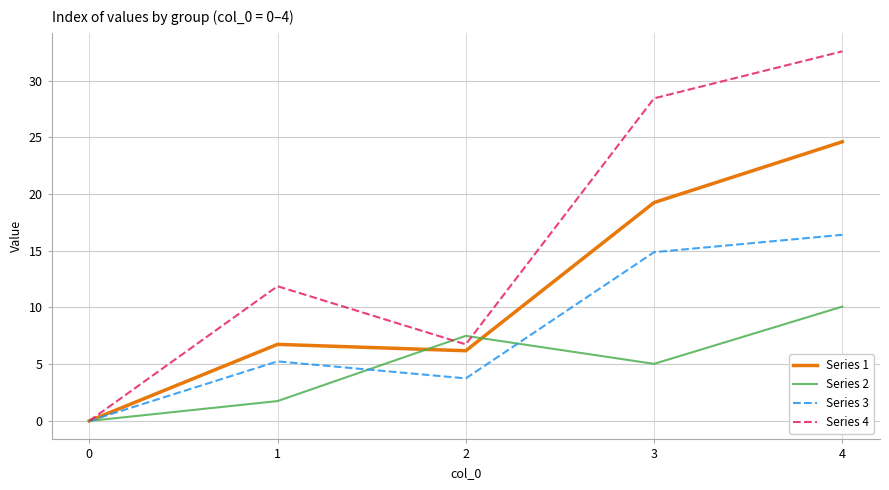

What is the spread (max minus min) of values at 1?

10.1